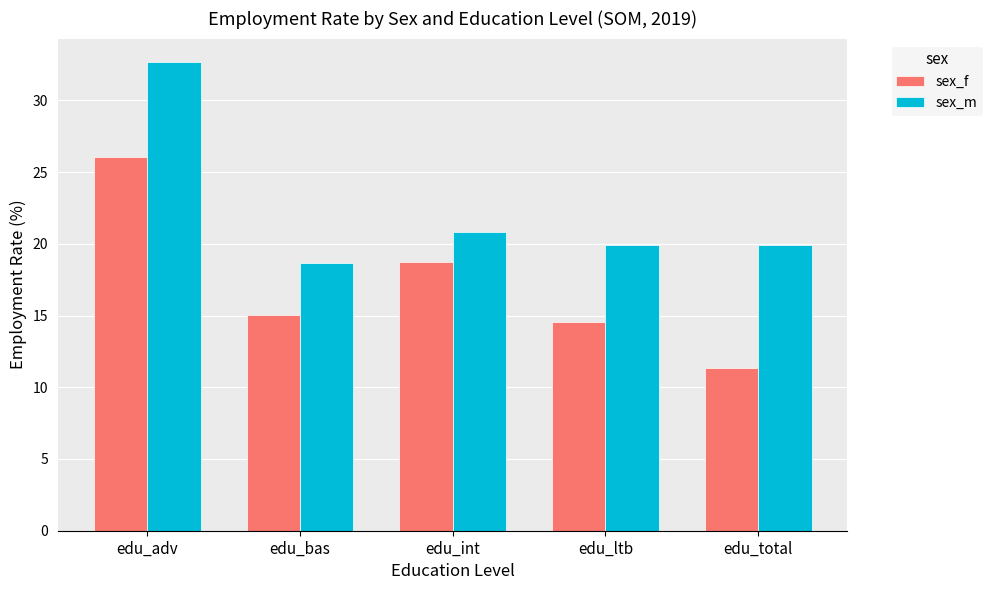

What is the label of the 5th bar from the left?

edu_total